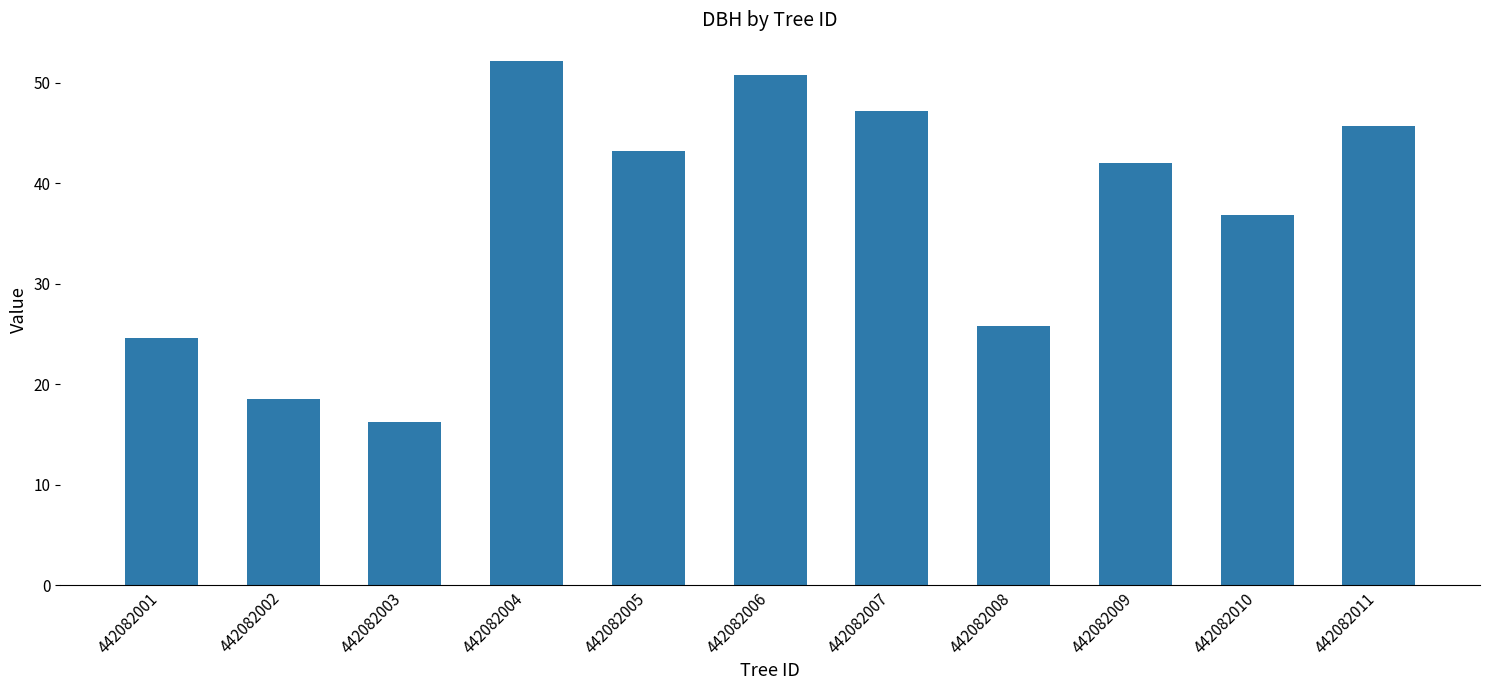

Is it true that the value at 442082006 is 50.8?

True